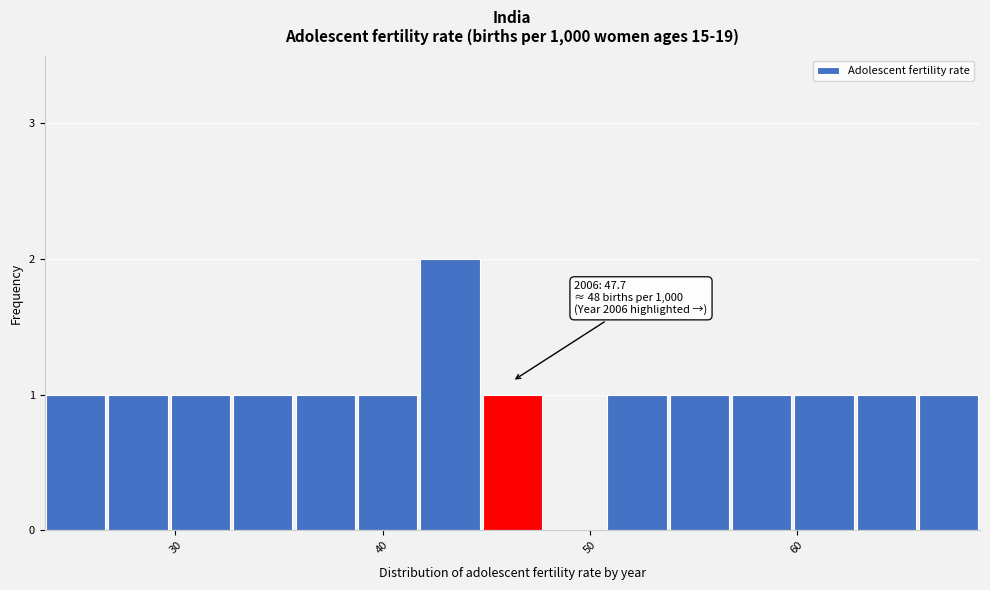

Around what value on the x-axis is the tallest bar? Give the approximate position of its centre, as read against the axis.

43